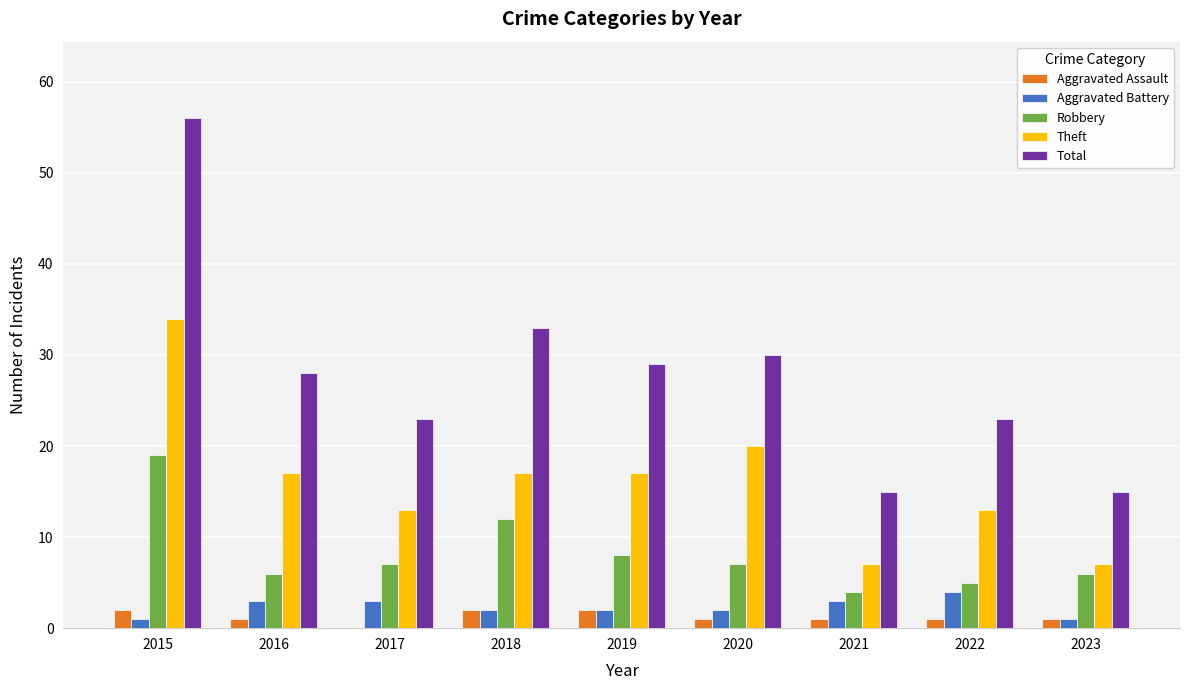

What is the sum of all Aggravated Assault values?

11